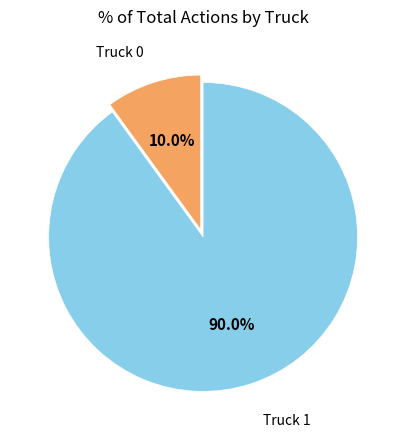

Is there a majority slice in this chart?

Yes